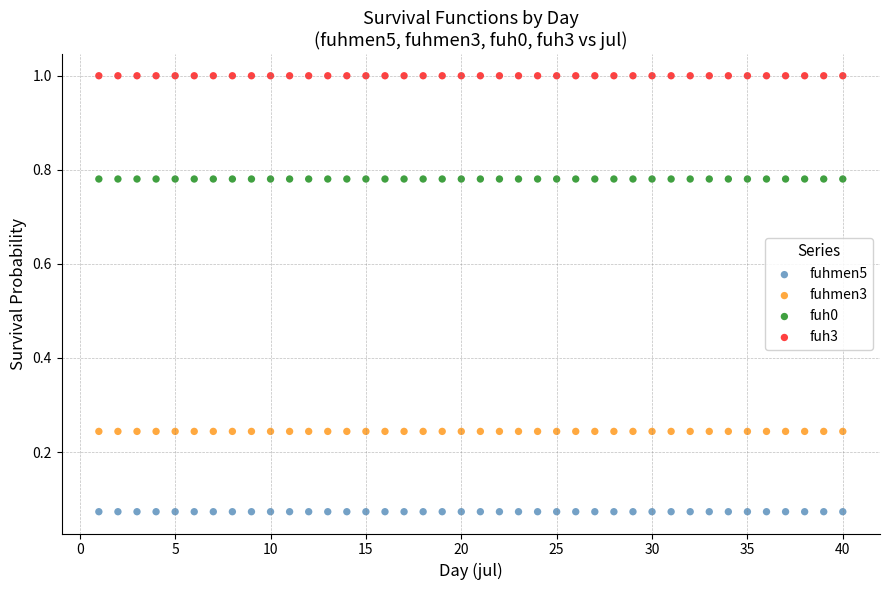

Which series reaches the minimum Y coordinate?

fuhmen5